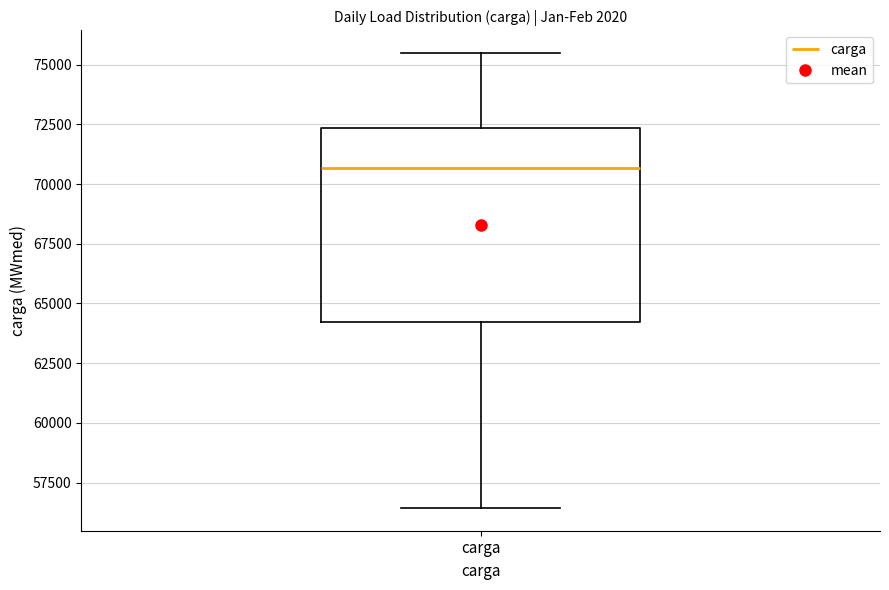

Transcribe this box plot: give where the median line is, the range the box spans, and where the two whiskers end, as read against the y-axis. The values are not printed on the chart, so give them approximately, as read against the axis.

median 70500, box 64000 to 72500, whiskers 56500 to 75500